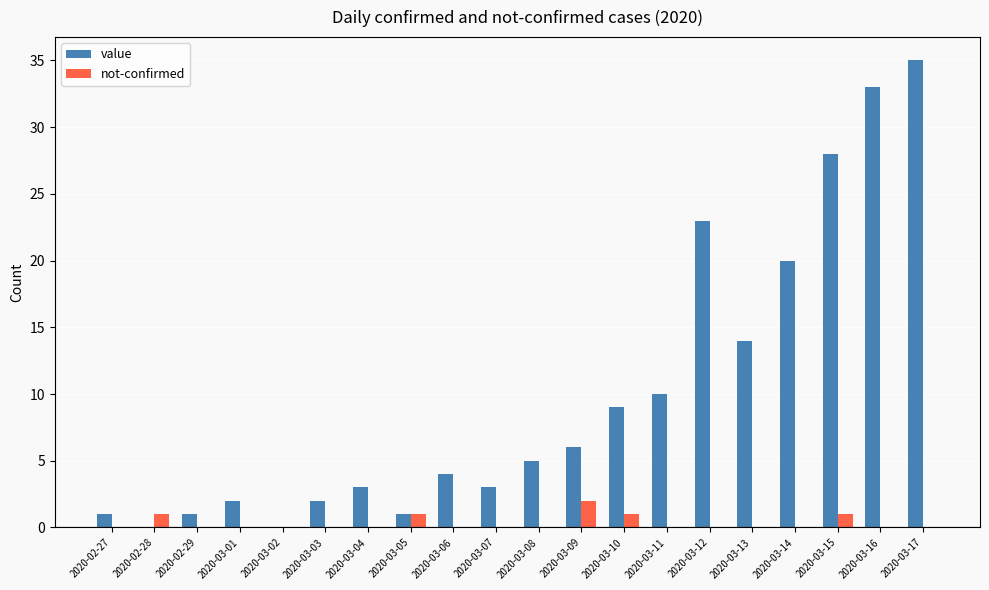

What is the total value across all series at 2020-03-13?

14